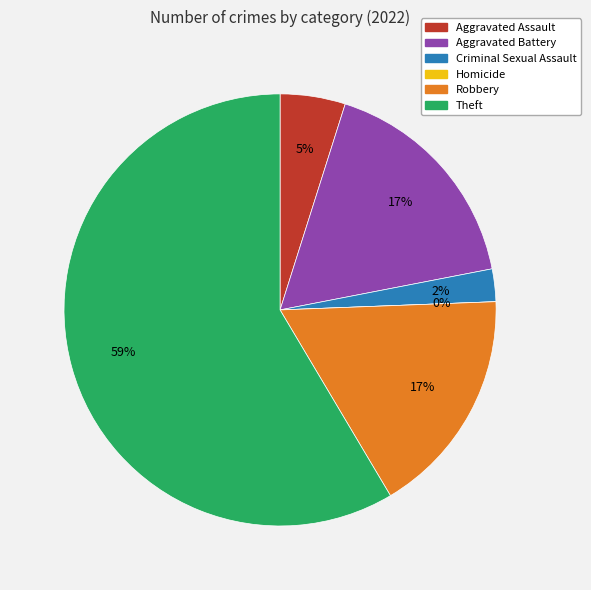

Count the number of slices in the pie.

6